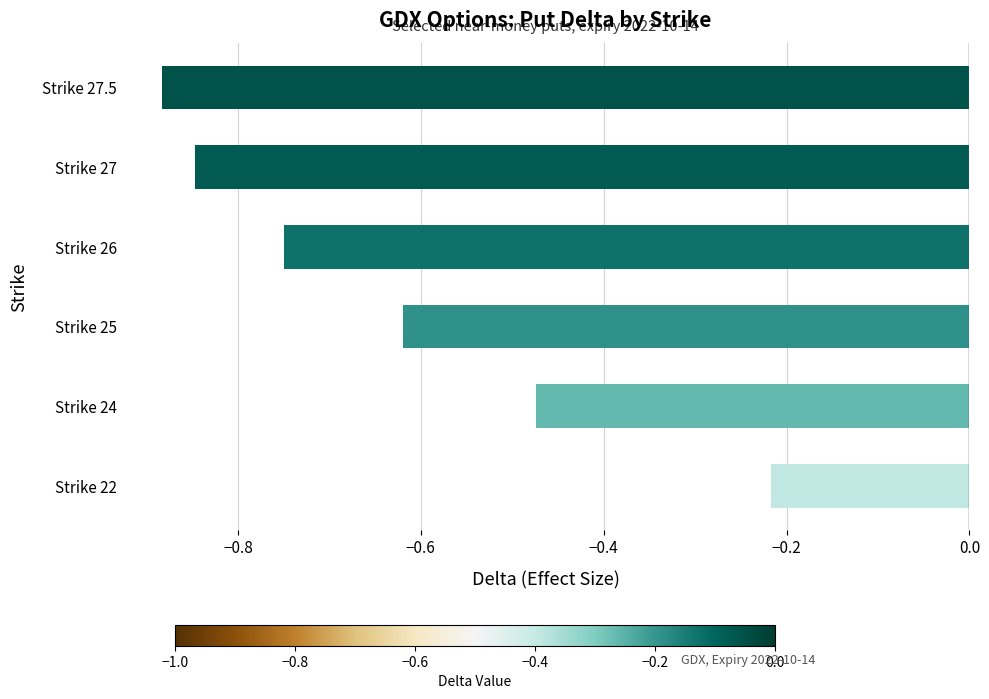

List the labels in order of value, largest first.

Strike 22, Strike 24, Strike 25, Strike 26, Strike 27, Strike 27.5